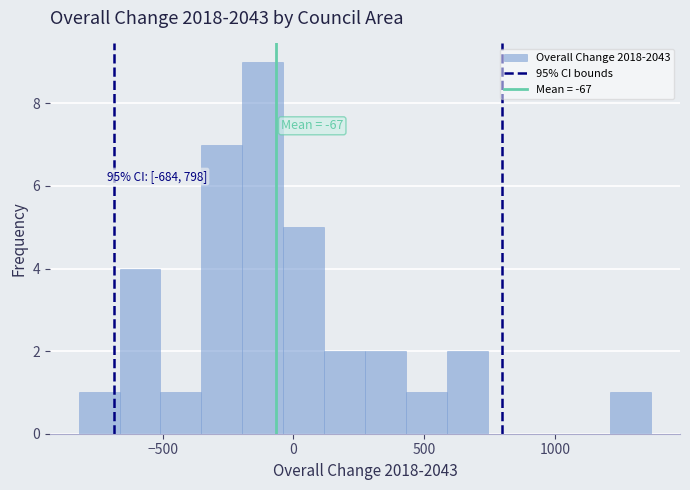

Around what value on the x-axis is the tallest bar? Give the approximate position of its centre, as read against the axis.

-100